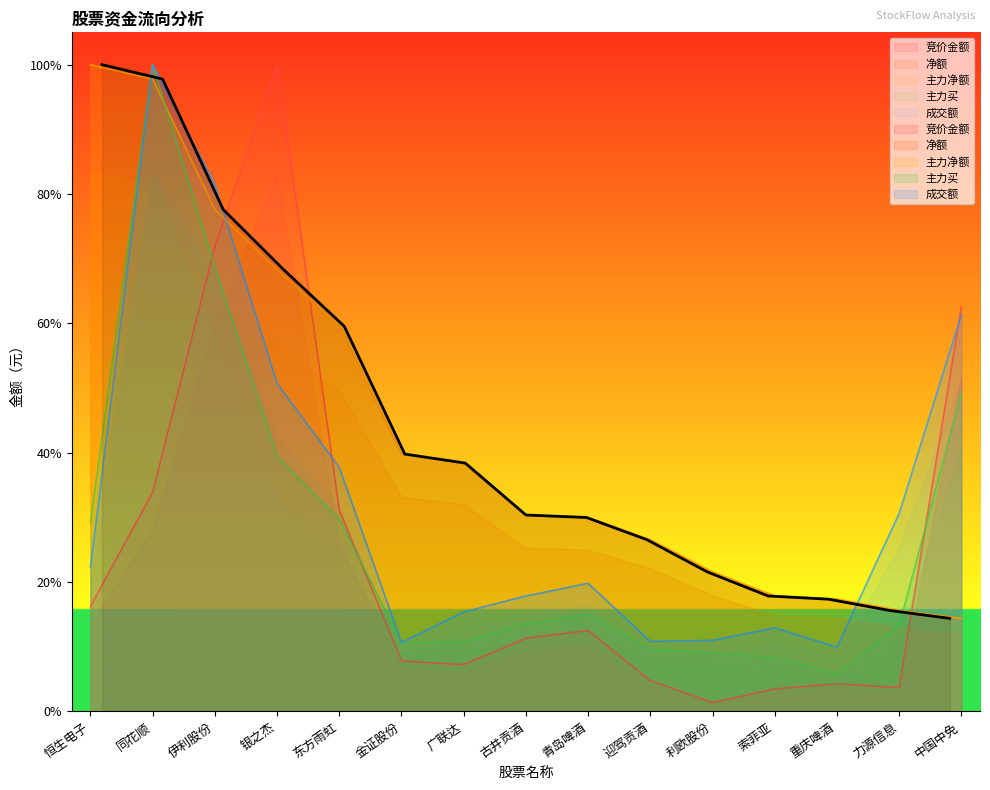

Is it true that 成交额 equals 0.3 at 中国中免?

False